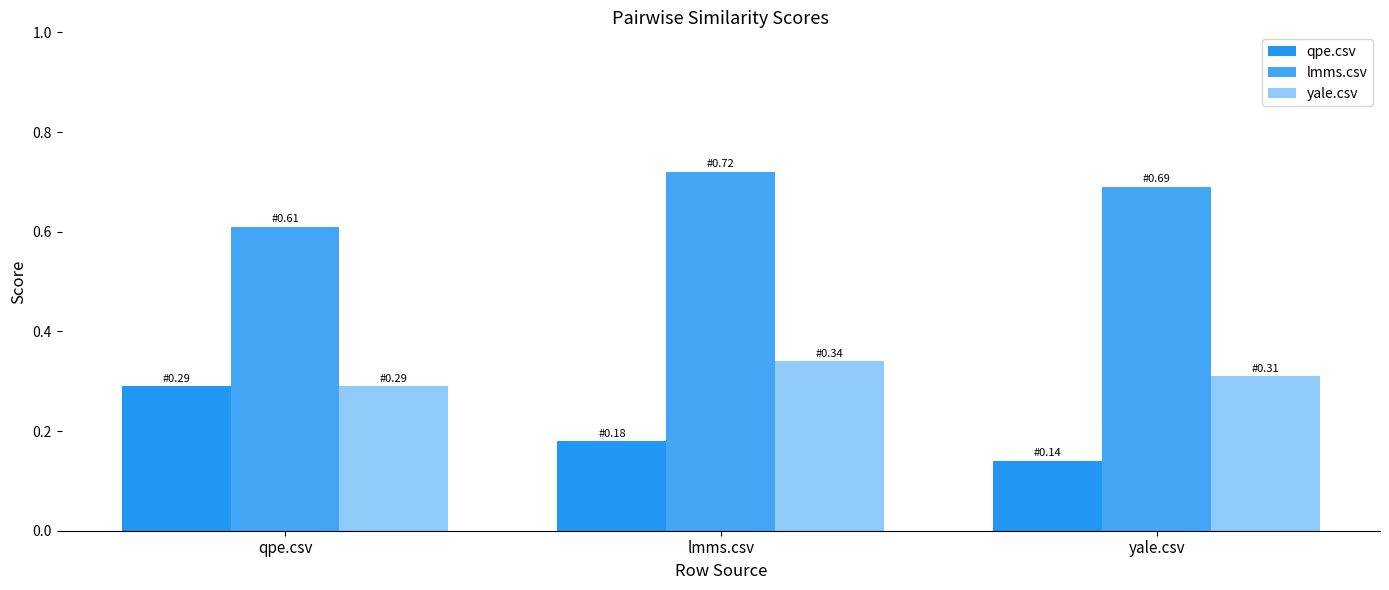

What is the smallest value displayed?

0.1